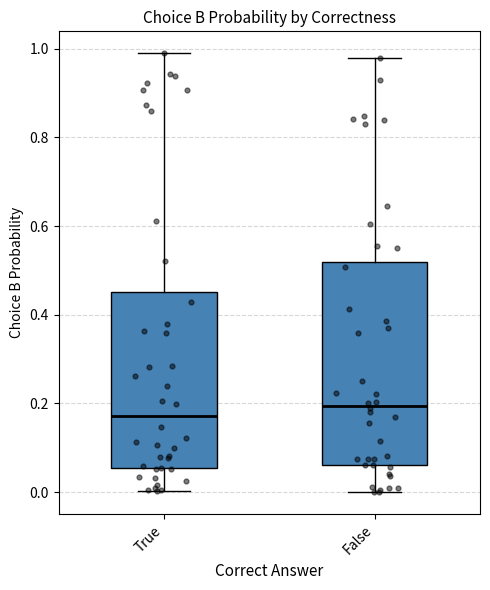

Where does the median line of the box for True sit on the y-axis? The values are not printed on the chart, so give them approximately, as read against the axis.

0.18